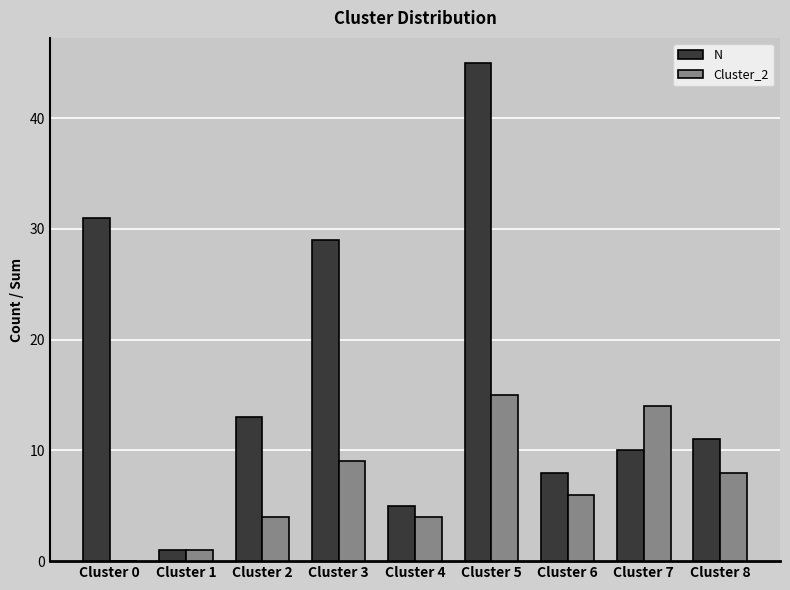

The N series shows 7 at Cluster 8. True or false?

False